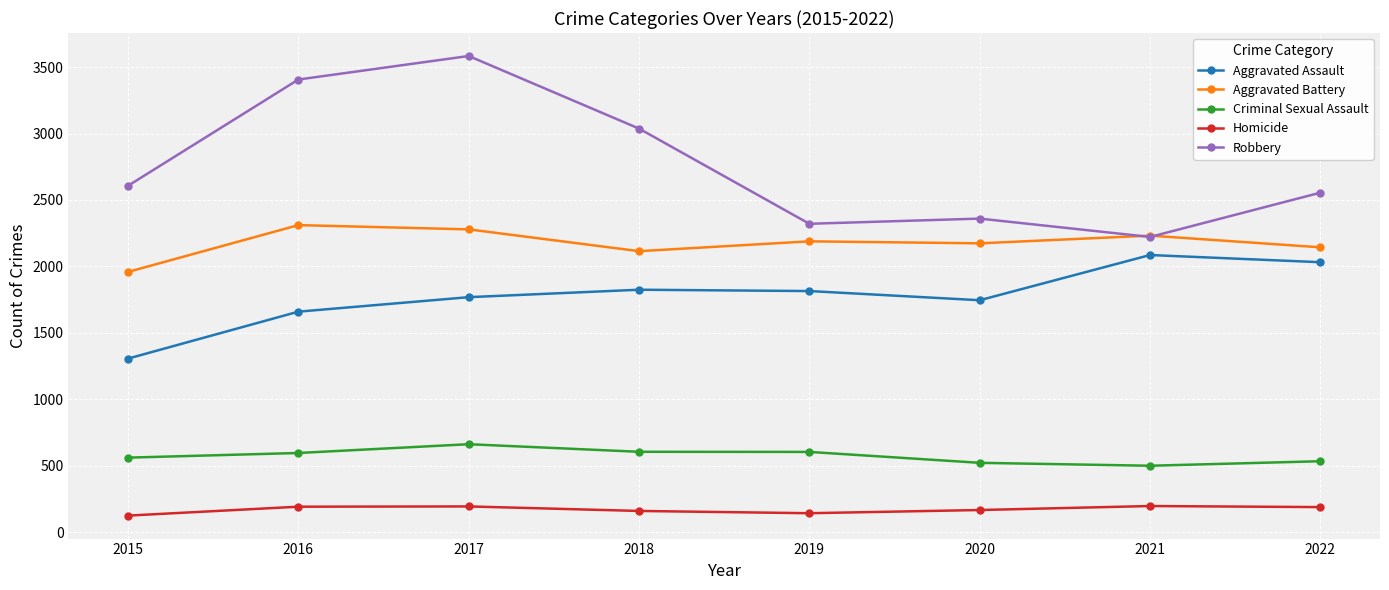

Rank the series by their average value, from lowest to highest.

Homicide, Criminal Sexual Assault, Aggravated Assault, Aggravated Battery, Robbery